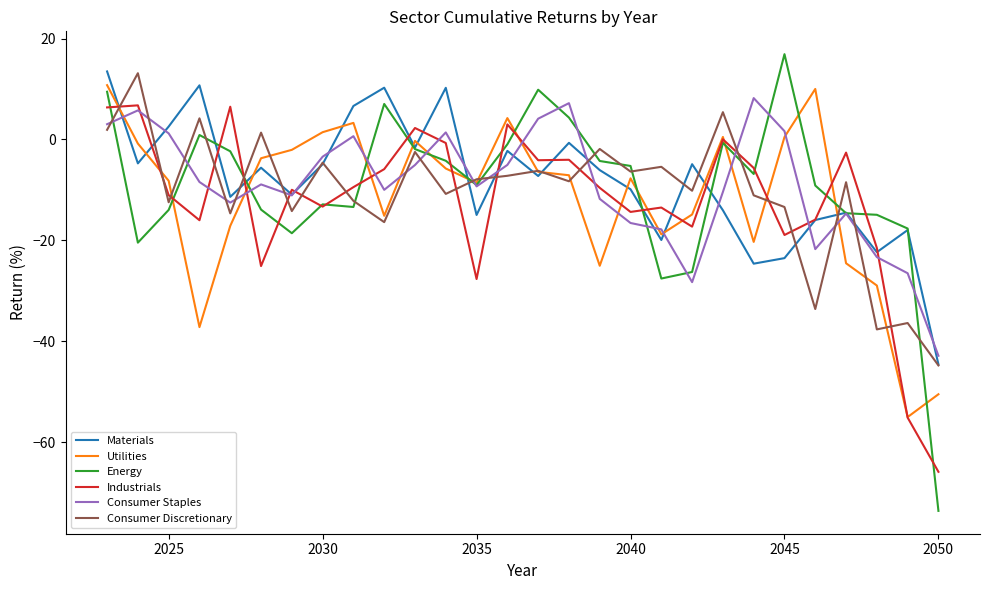

What are all the series names shown in the legend?

Materials, Utilities, Energy, Industrials, Consumer Staples, Consumer Discretionary